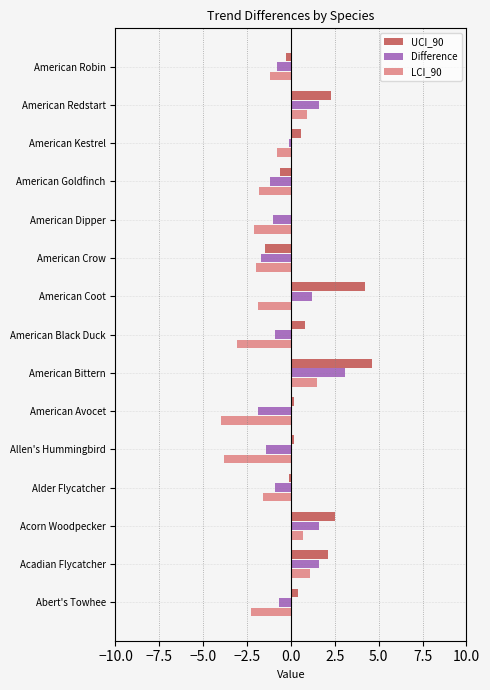

What is the greatest value displayed?

4.6